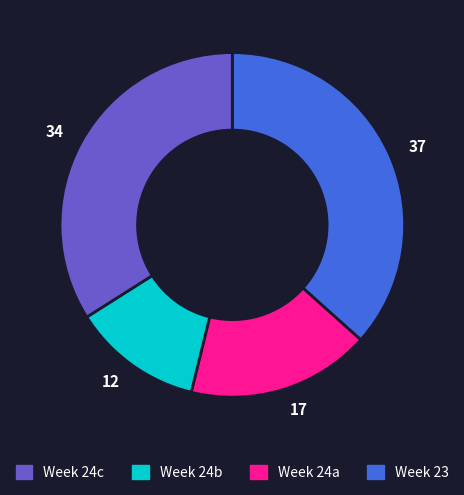

Do 37 and 17 together represent more than half of the pie?

Yes